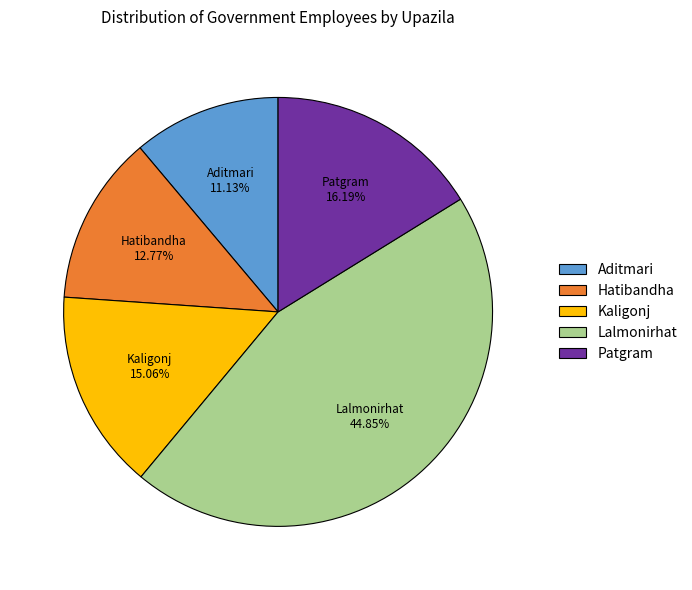

Is it true that Patgram is 26% of the pie?

False